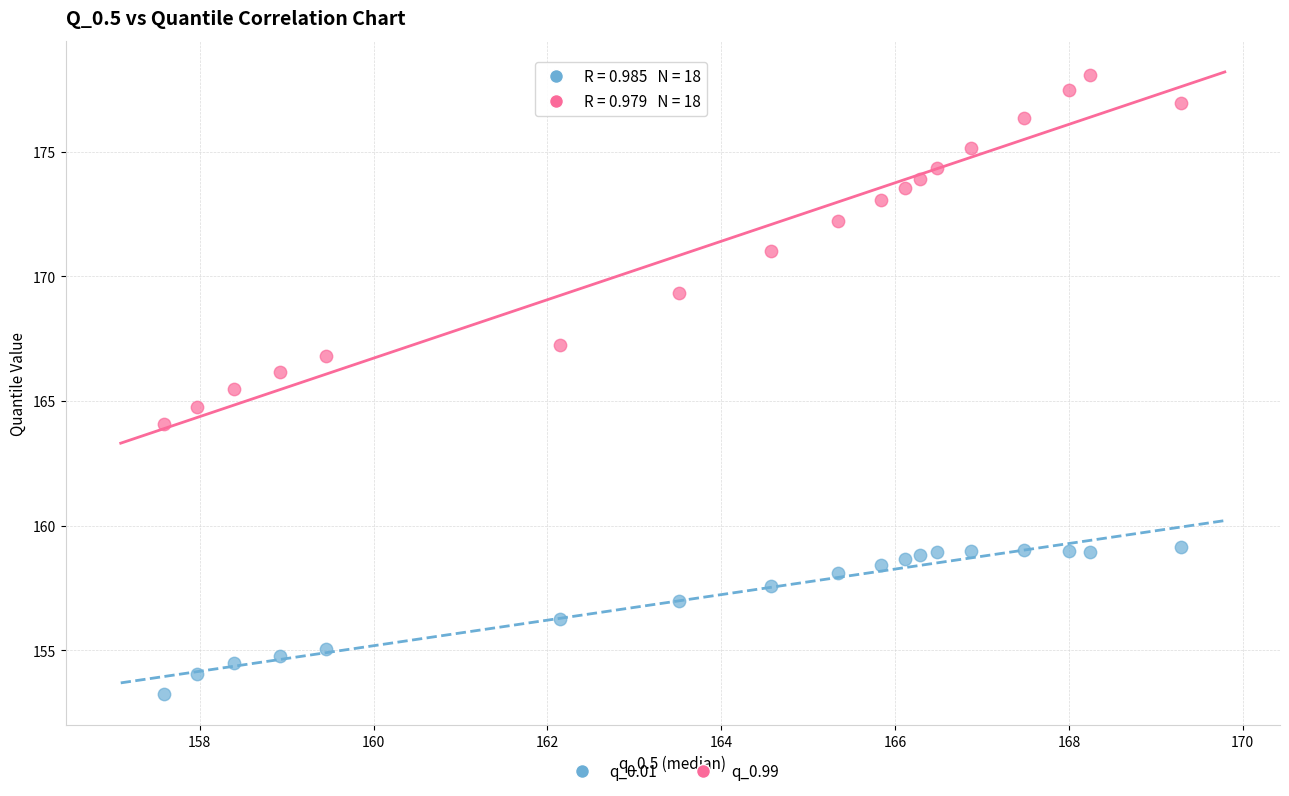

What are all the series names shown in the legend?

q_0.01, q_0.99